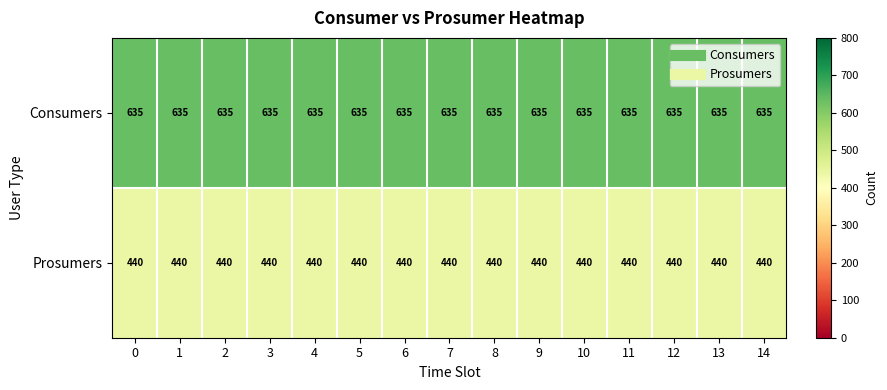

True or false: Consumers has a value of 418 at 4.

False